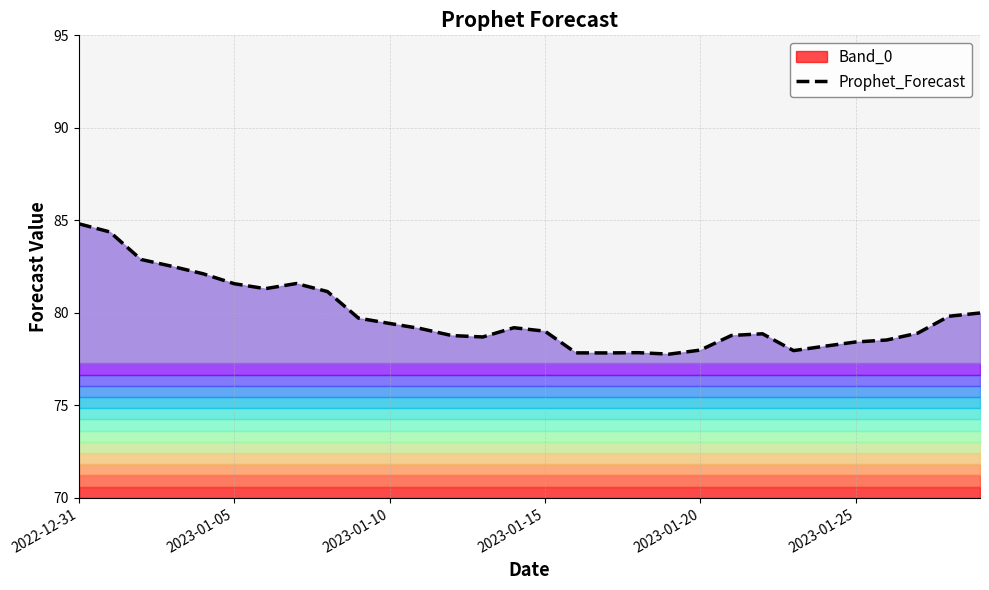

The Prophet_Forecast series shows 30.9 at 2023-01-20. True or false?

False